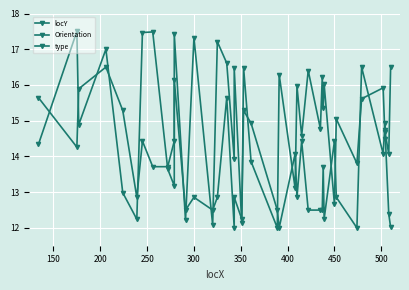

What is the greatest value displayed?

17.5